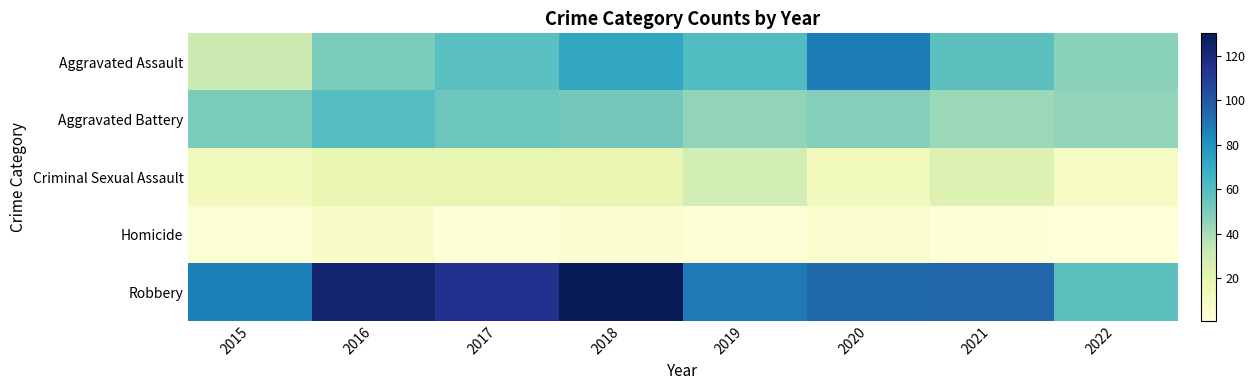

What is the spread (max minus min) of values at 2018?

125